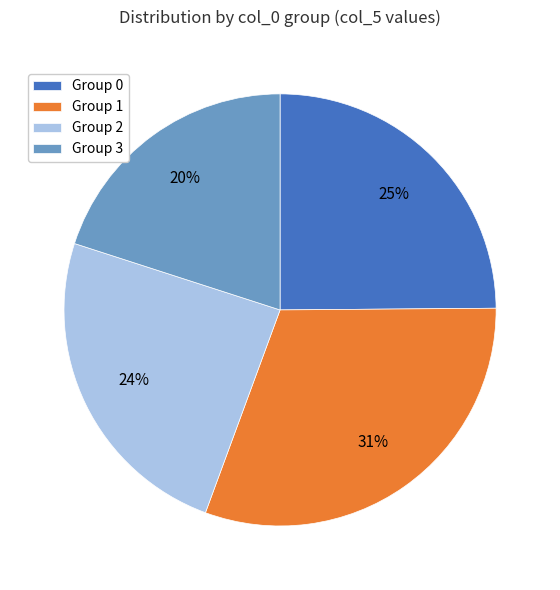

To the nearest percent, what is the combined percentage of Group 1 and Group 0?

56%